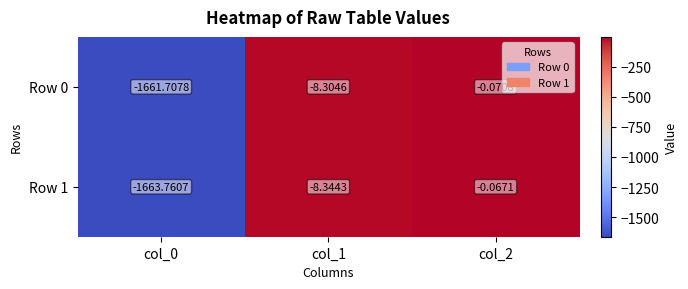

Is the value of Row 0 at col_1 greater than the value of Row 1 at col_2?

No